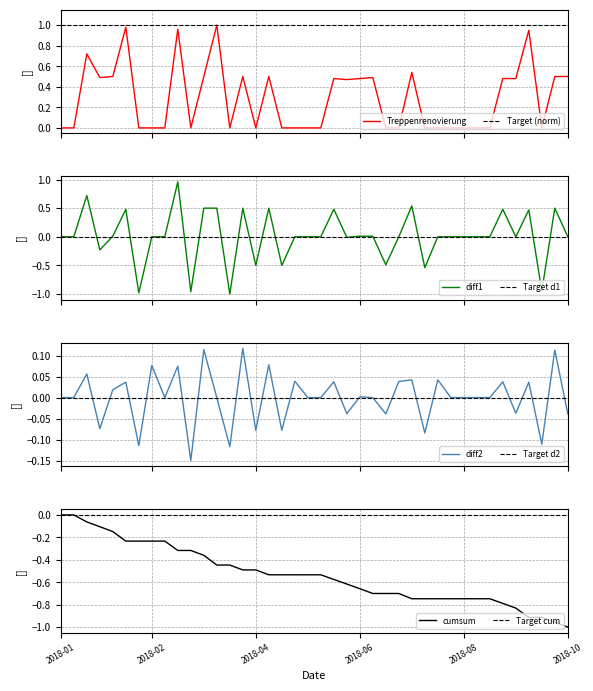

How many interior local valleys (lower than both neighbors) does the data have?

6